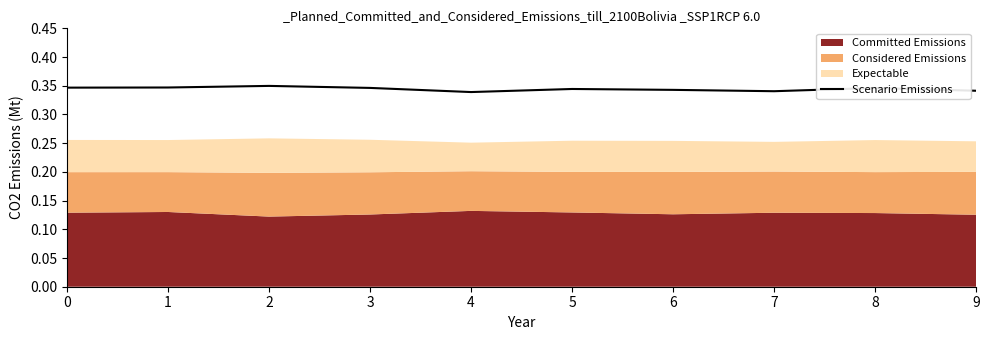

What is the greatest value displayed?

0.3